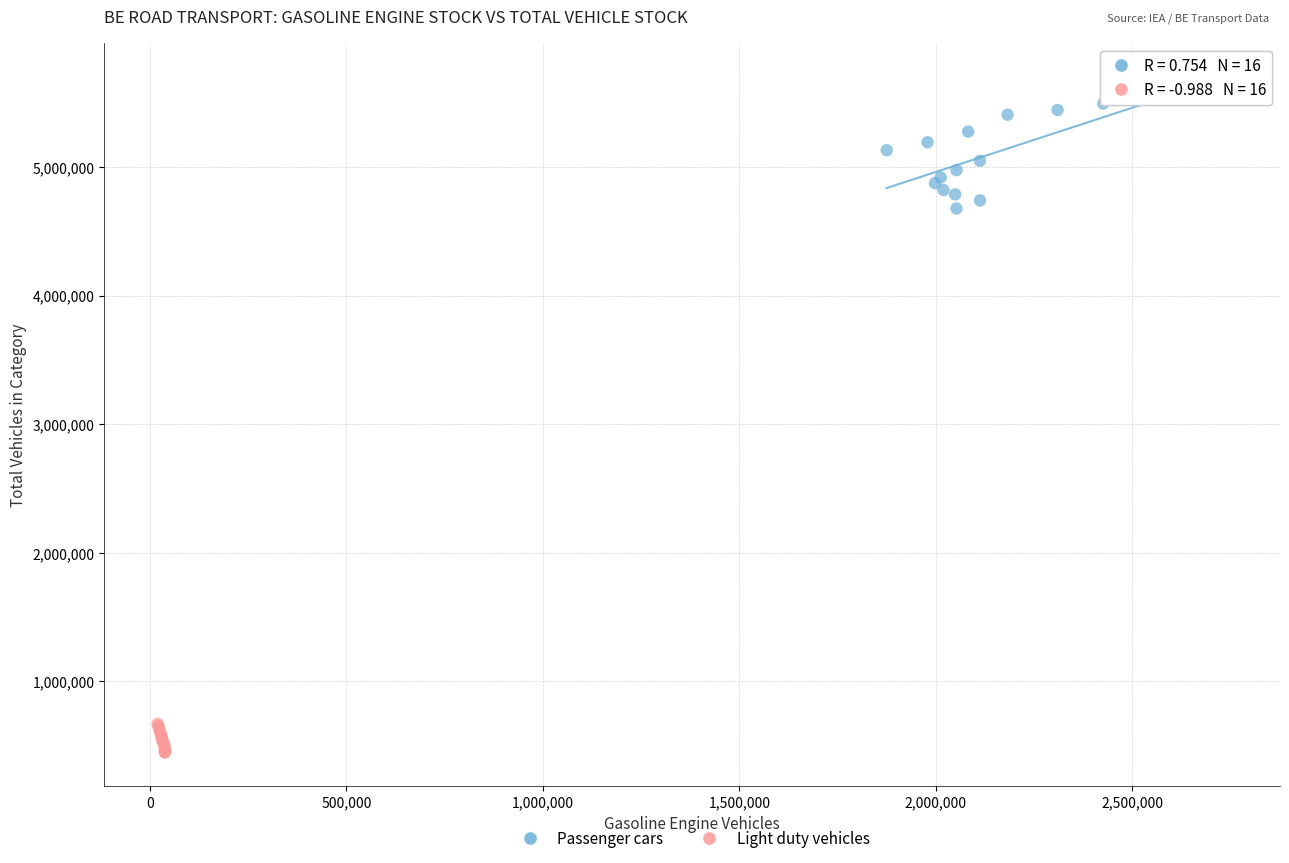

Which series has the widest spread of Y values?

Passenger cars